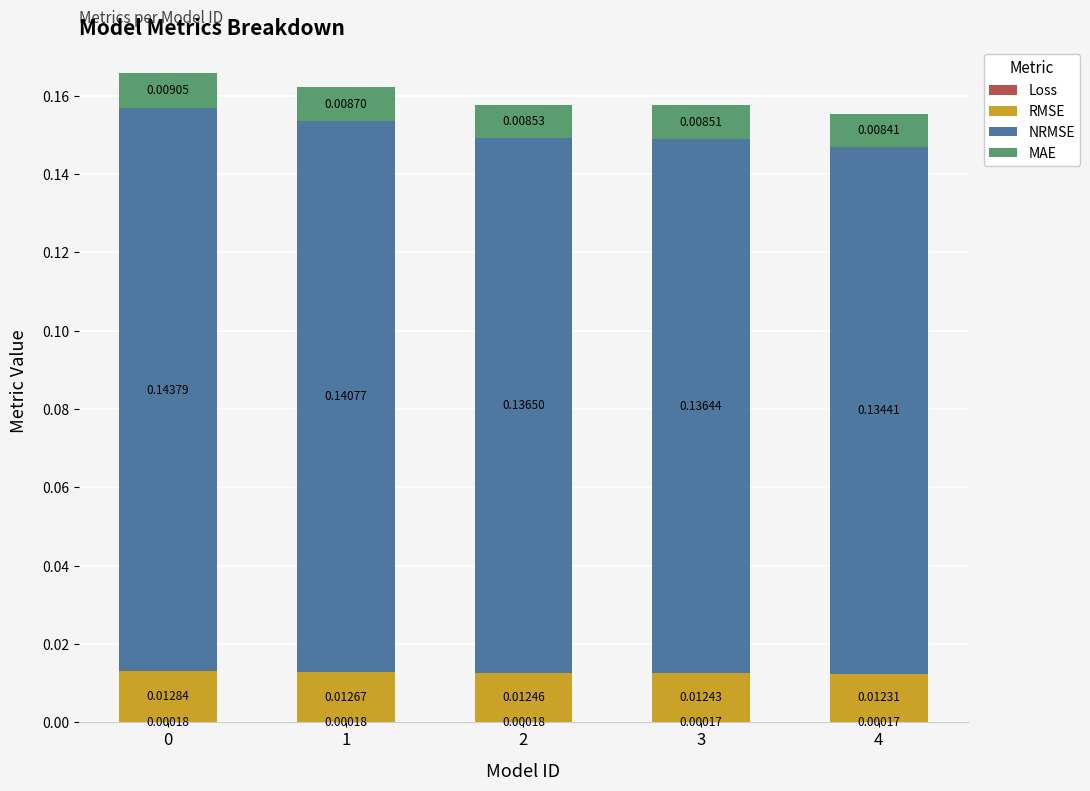

How many NRMSE values are between 0 and 1?

5